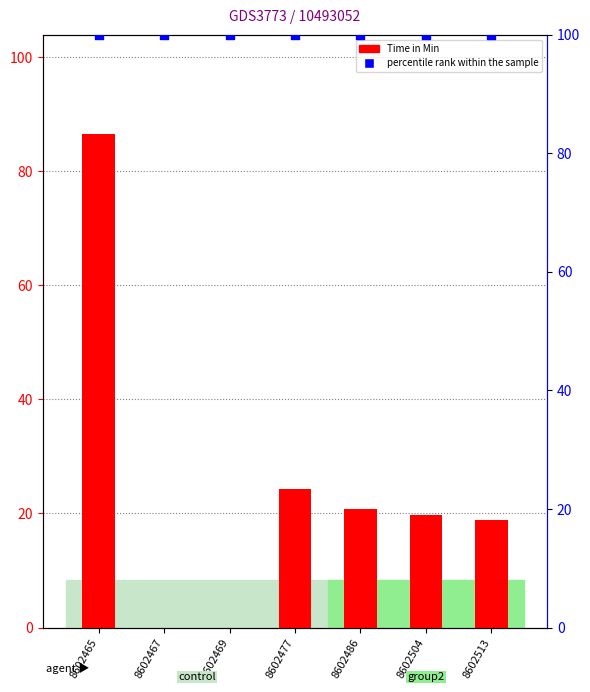

Which series reaches the maximum Y coordinate?

percentile rank within the sample